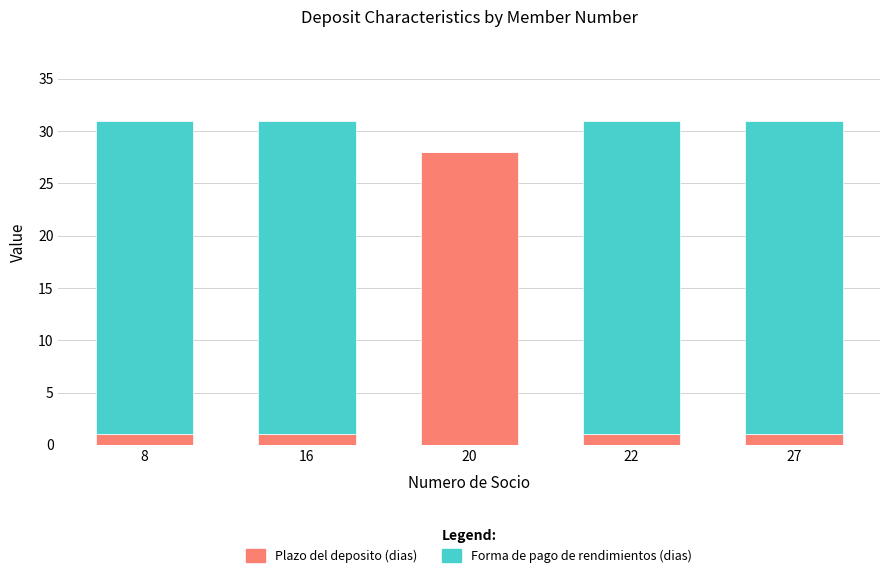

What is the sum of all Plazo del deposito (dias) values?

32